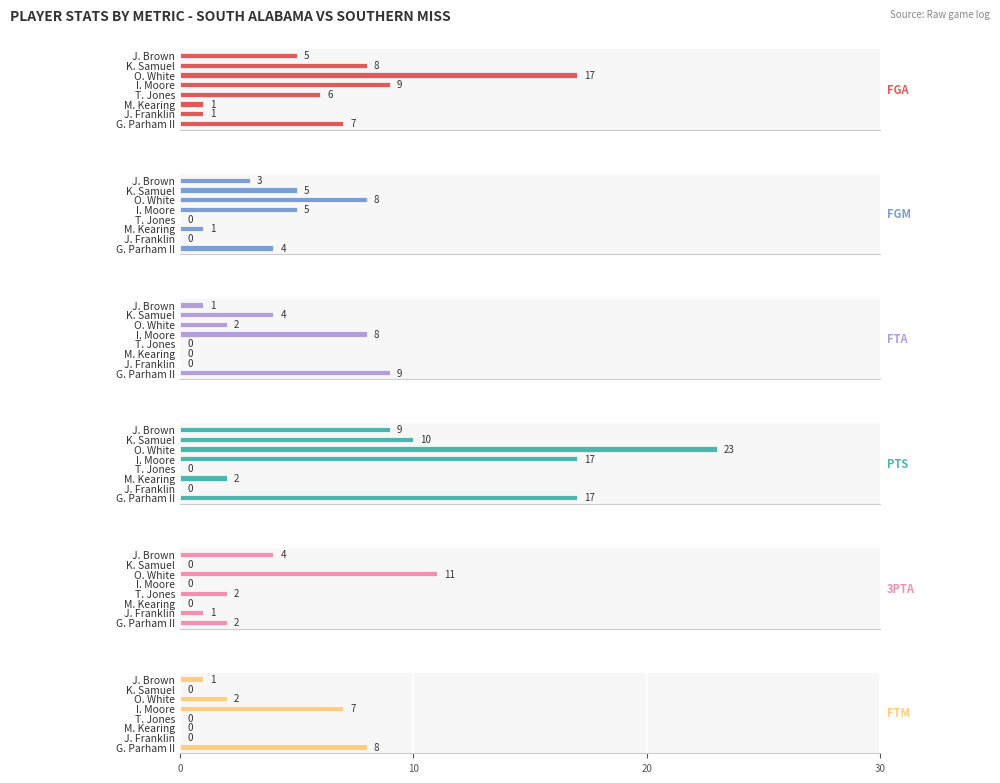

What is the label of the 4th bar from the right?

T. Jones